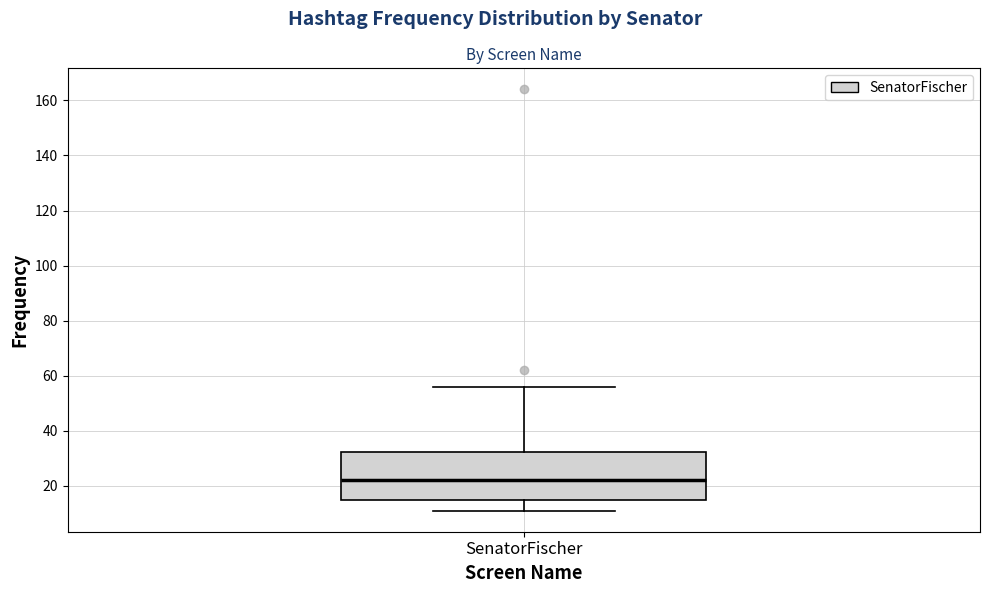

Where does the median line of the box for SenatorFischer sit on the y-axis? The values are not printed on the chart, so give them approximately, as read against the axis.

22